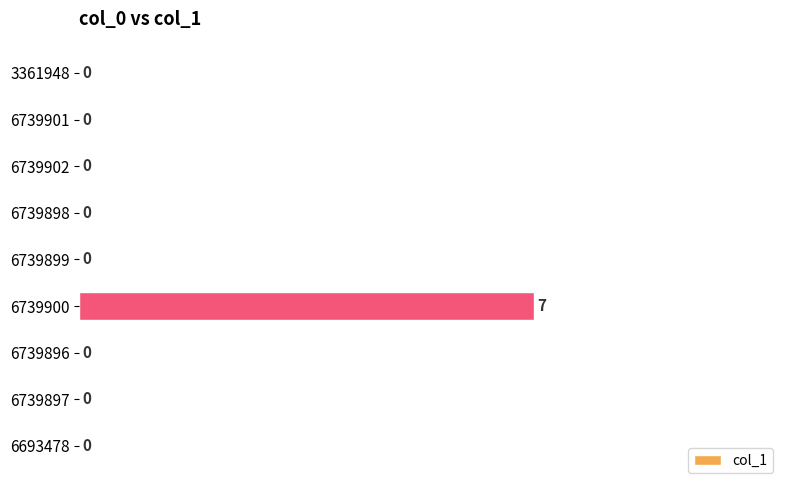

What is the sum of all values?

7